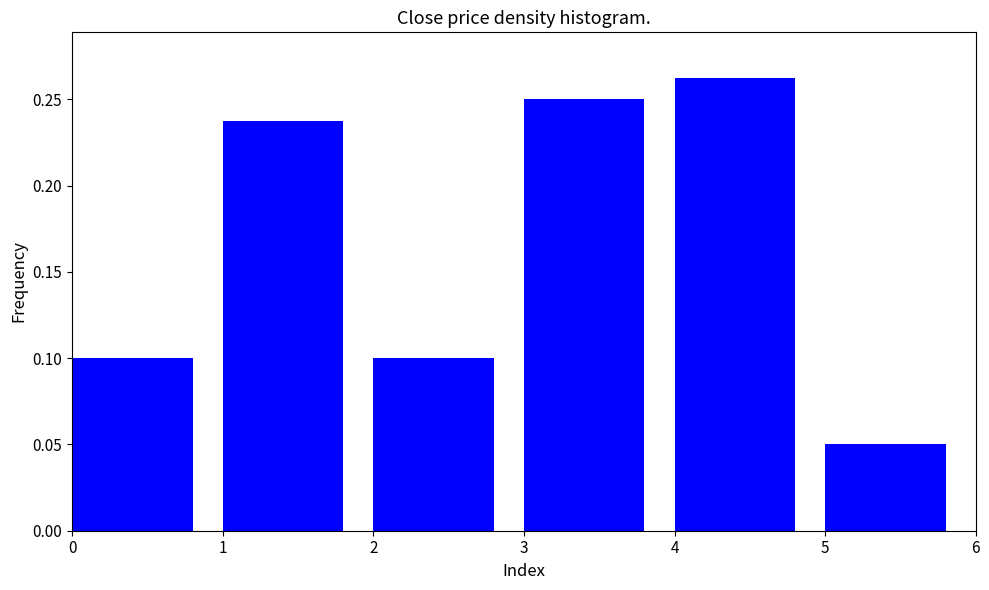

True or false: the data shows 0.1 at 2.

True